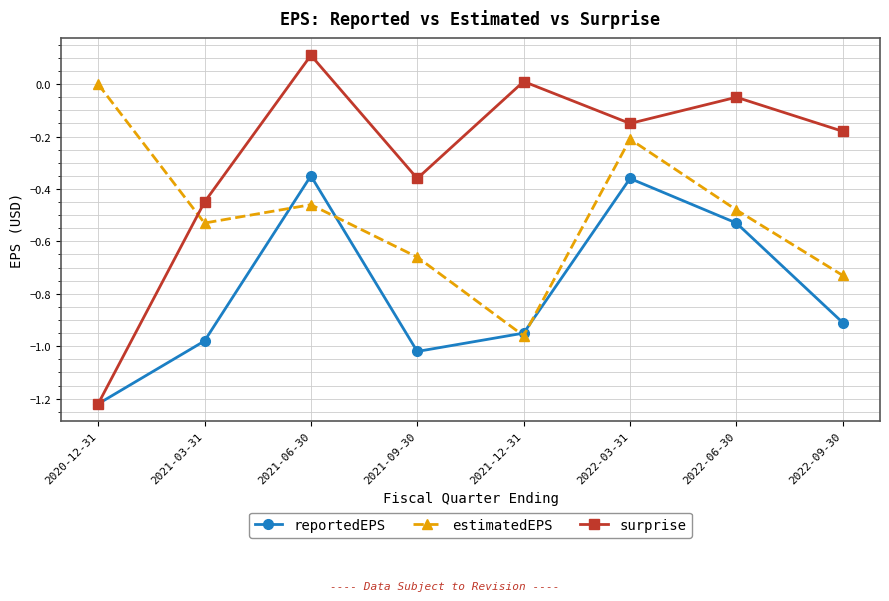

Where is the first local maximum for reportedEPS?

2021-06-30